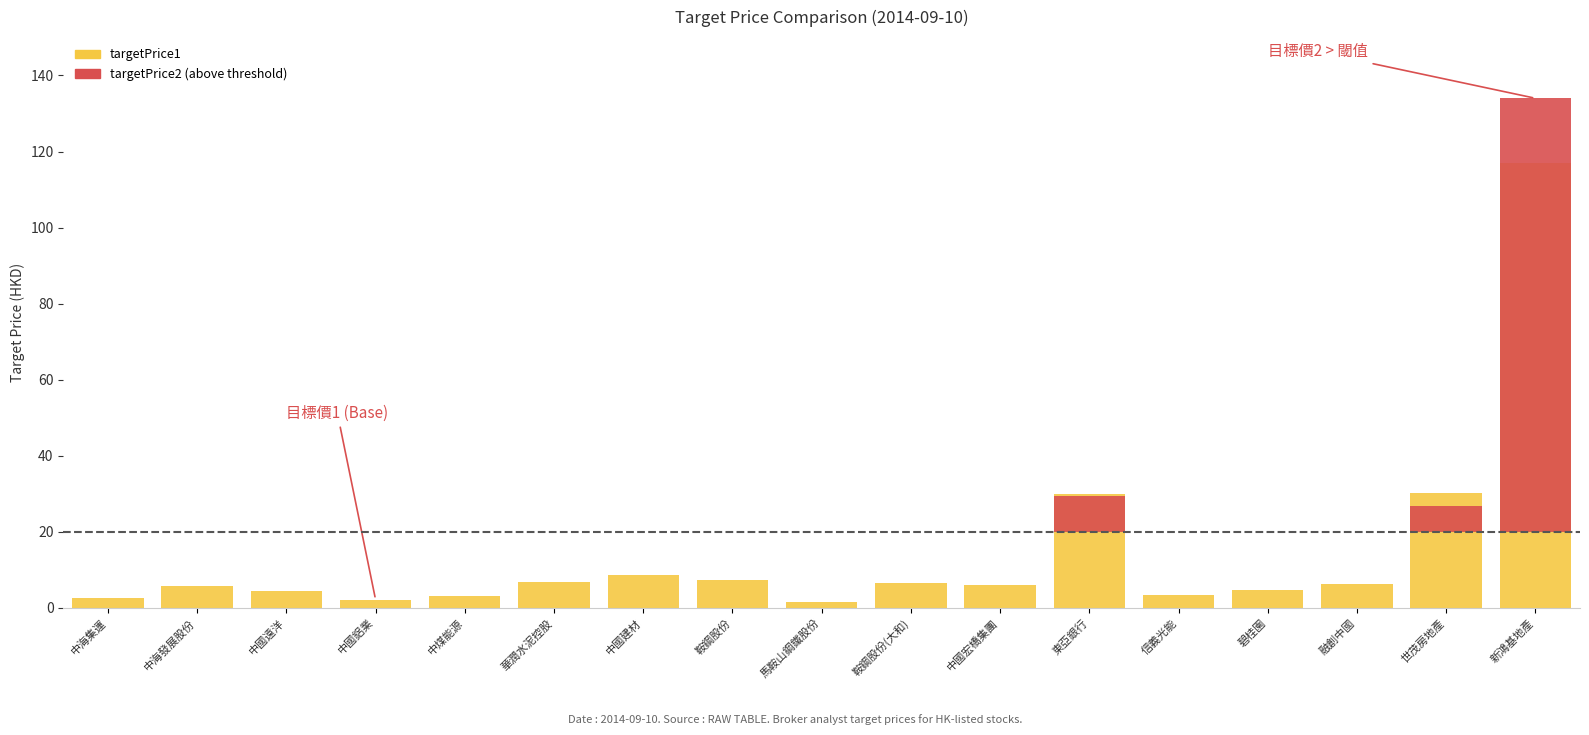

At which category is the sum across all series the highest?

新鴻基地產